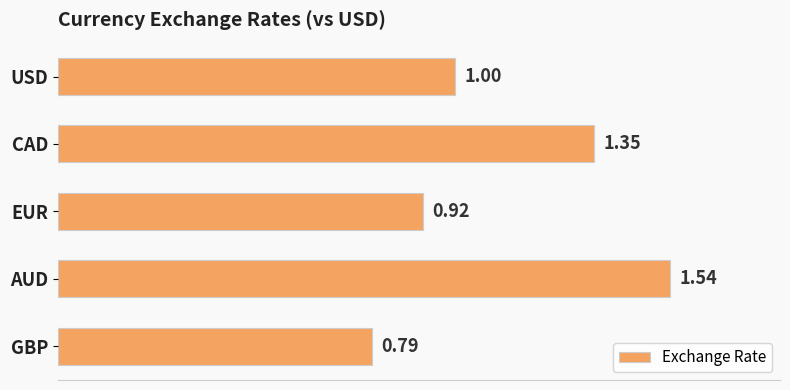

At which category does the chart reach its minimum across all series?

GBP